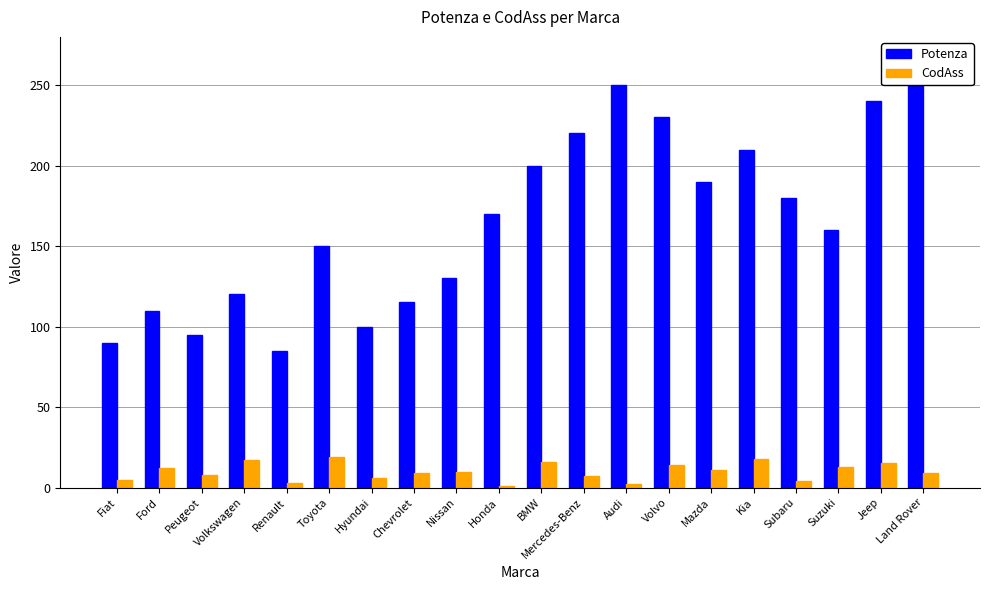

How many series are shown in this chart?

2